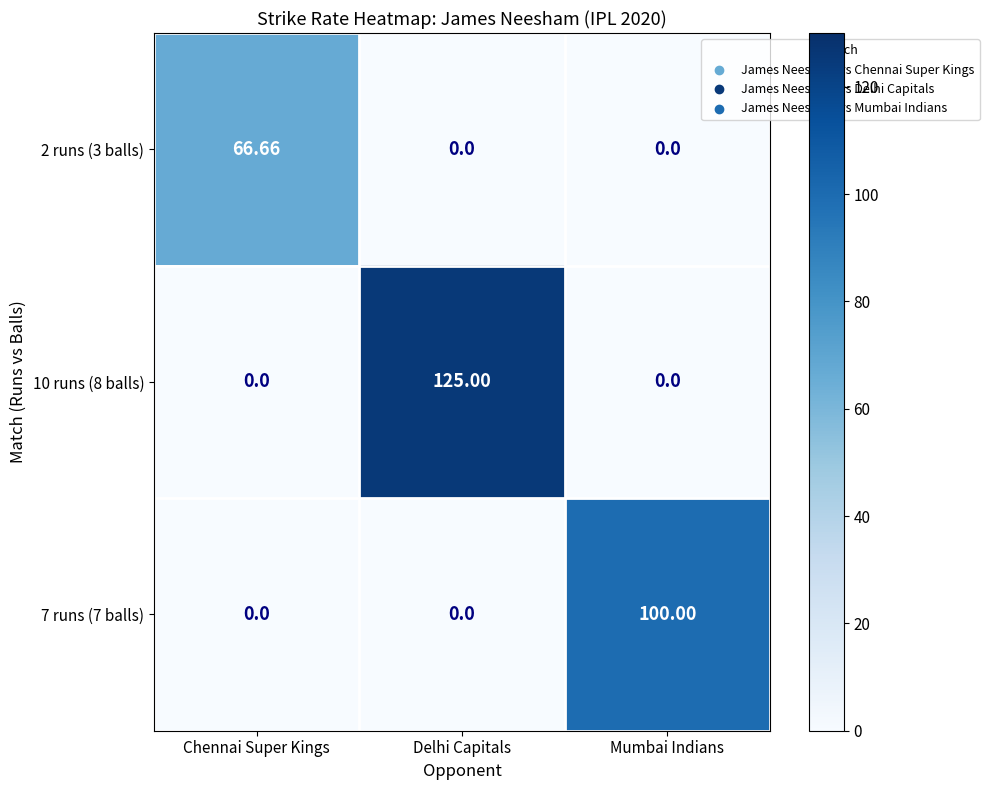

At which category is the sum across all series the highest?

Delhi Capitals